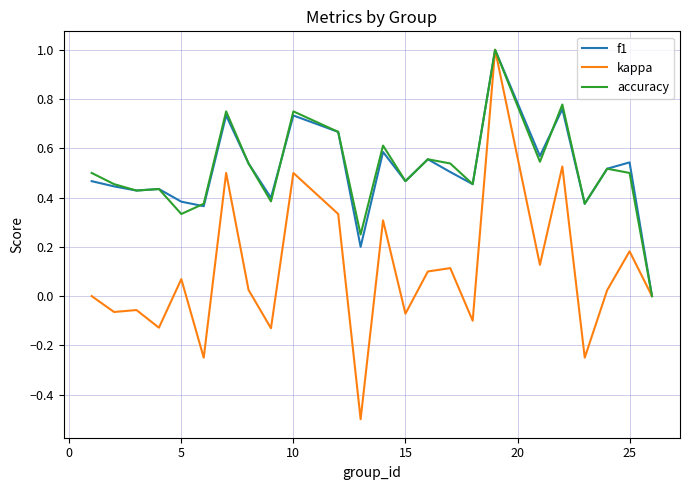

Does the chart have visible grid lines?

Yes